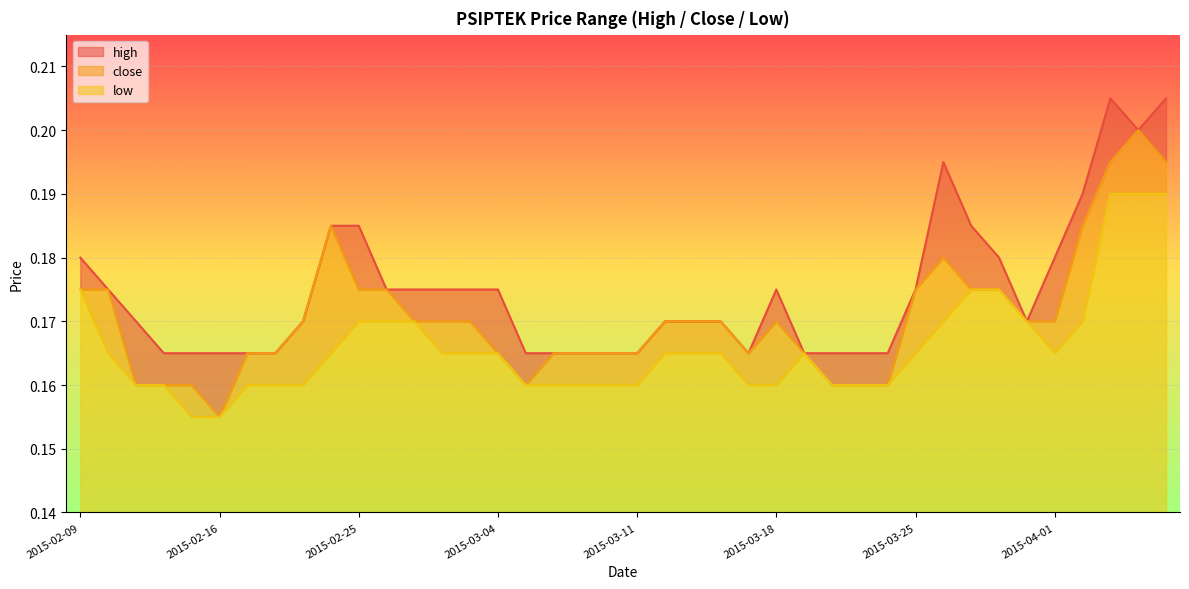

In high, how many points are lower than both neighbors (excluding endpoints)?

3